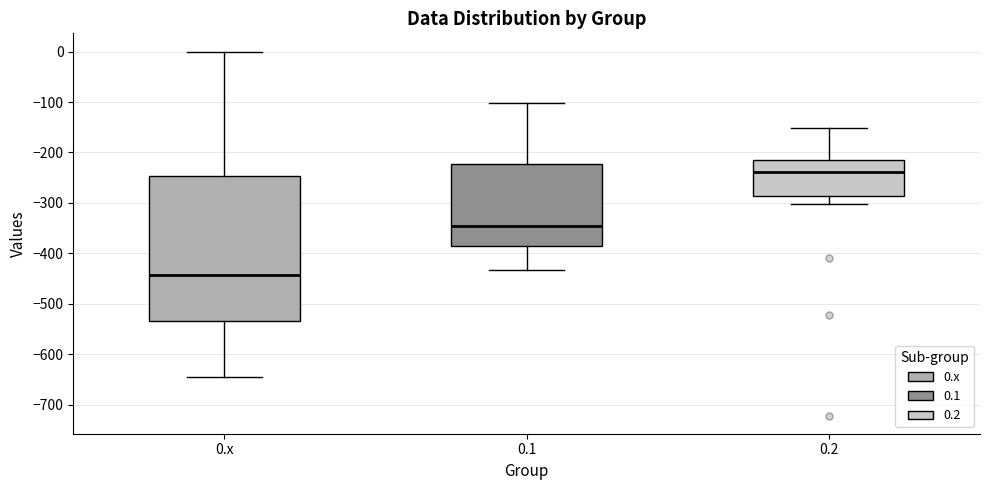

Reading left to right, transcribe this box plot: for each box, give where its median line is, the range the box spans, and where its two whiskers end, as read against the y-axis. The values are not printed on the chart, so give them approximately, as read against the axis.

0.x: median -440, box -530 to -250, whiskers -640 to 0
0.1: median -350, box -390 to -220, whiskers -430 to -100
0.2: median -240, box -290 to -220, whiskers -300 to -150